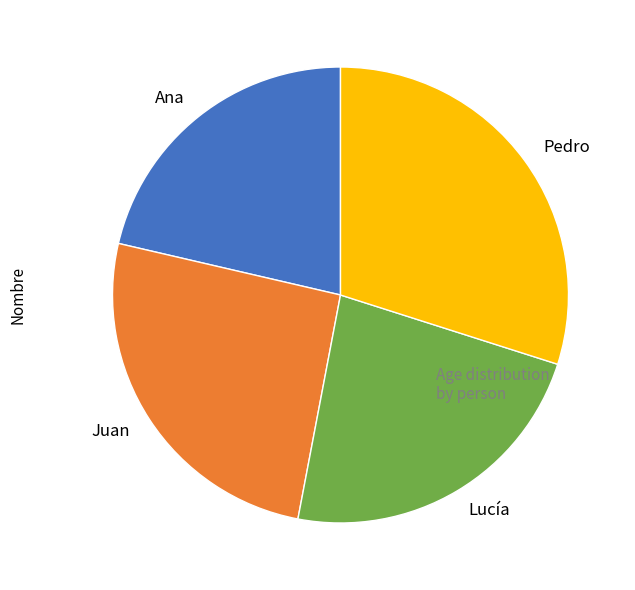

What is the ratio of the value at Ana to the value at Pedro?

0.7